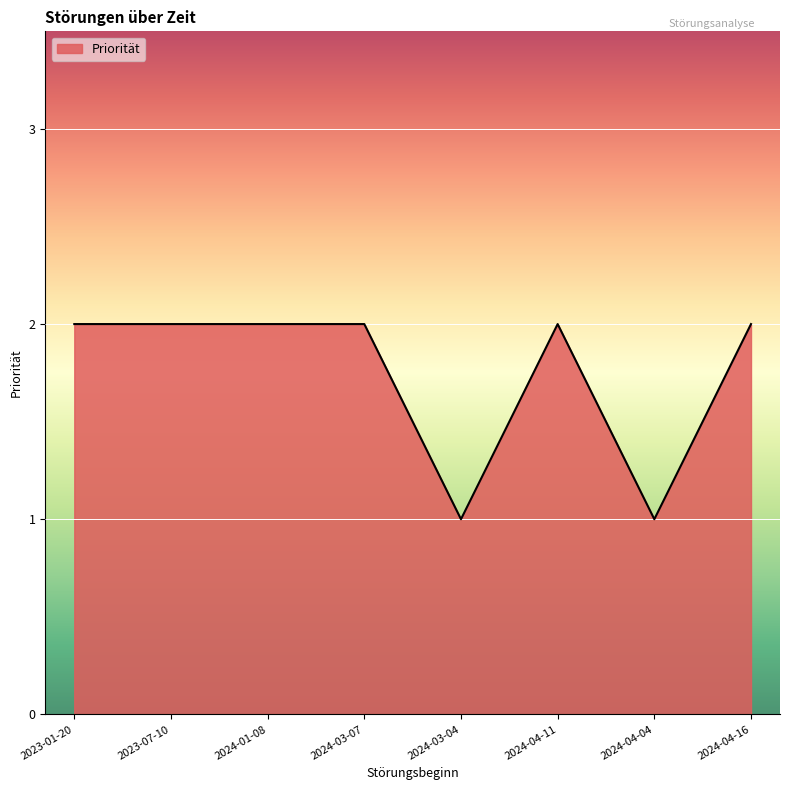

Reading left to right, list all the values displayed in this chart.

2023-01-20=2	2023-07-10=2	2024-01-08=2	2024-03-07=2	2024-03-04=1	2024-04-11=2	2024-04-04=1	2024-04-16=2